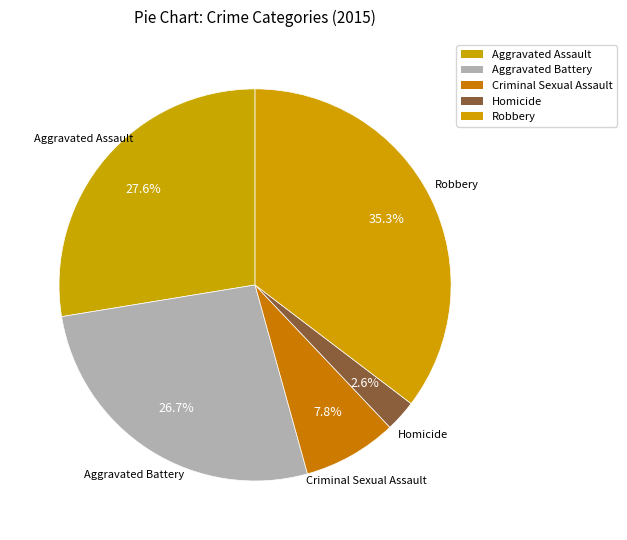

Between Criminal Sexual Assault and Homicide, which is larger?

Criminal Sexual Assault